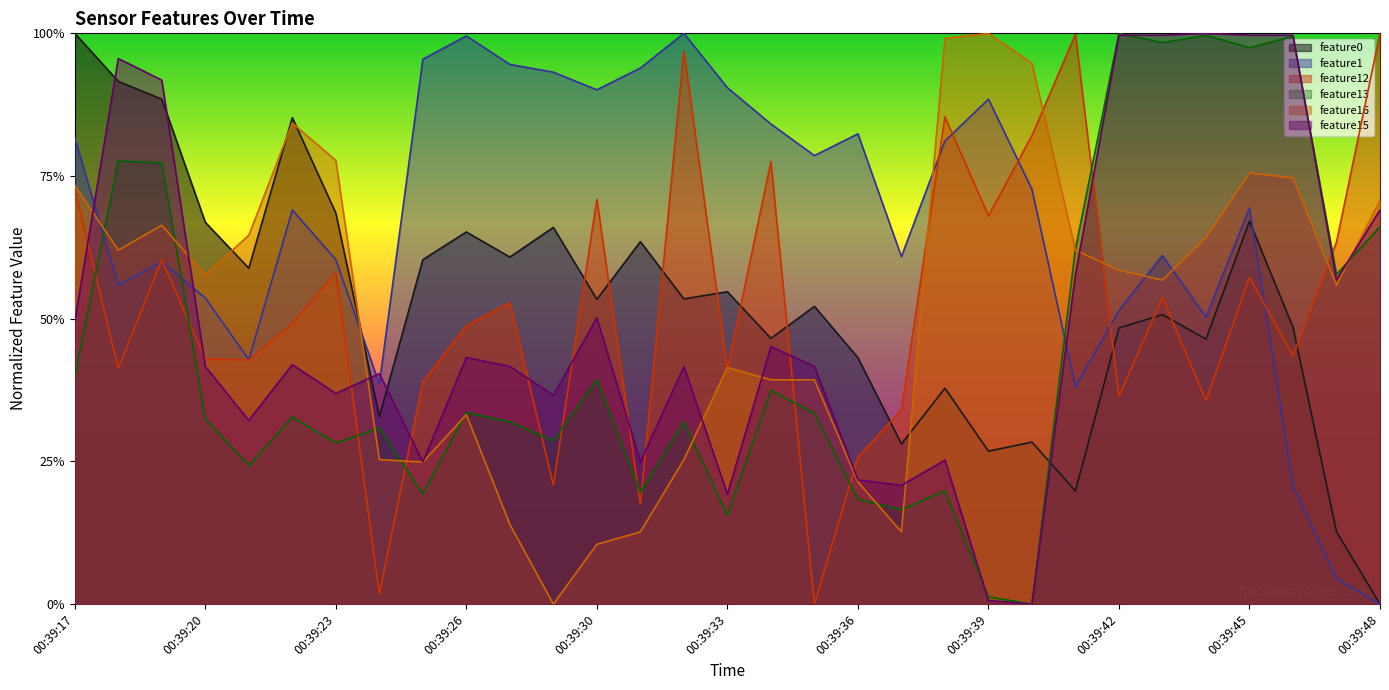

Does the chart display data point markers on the line(s)?

No